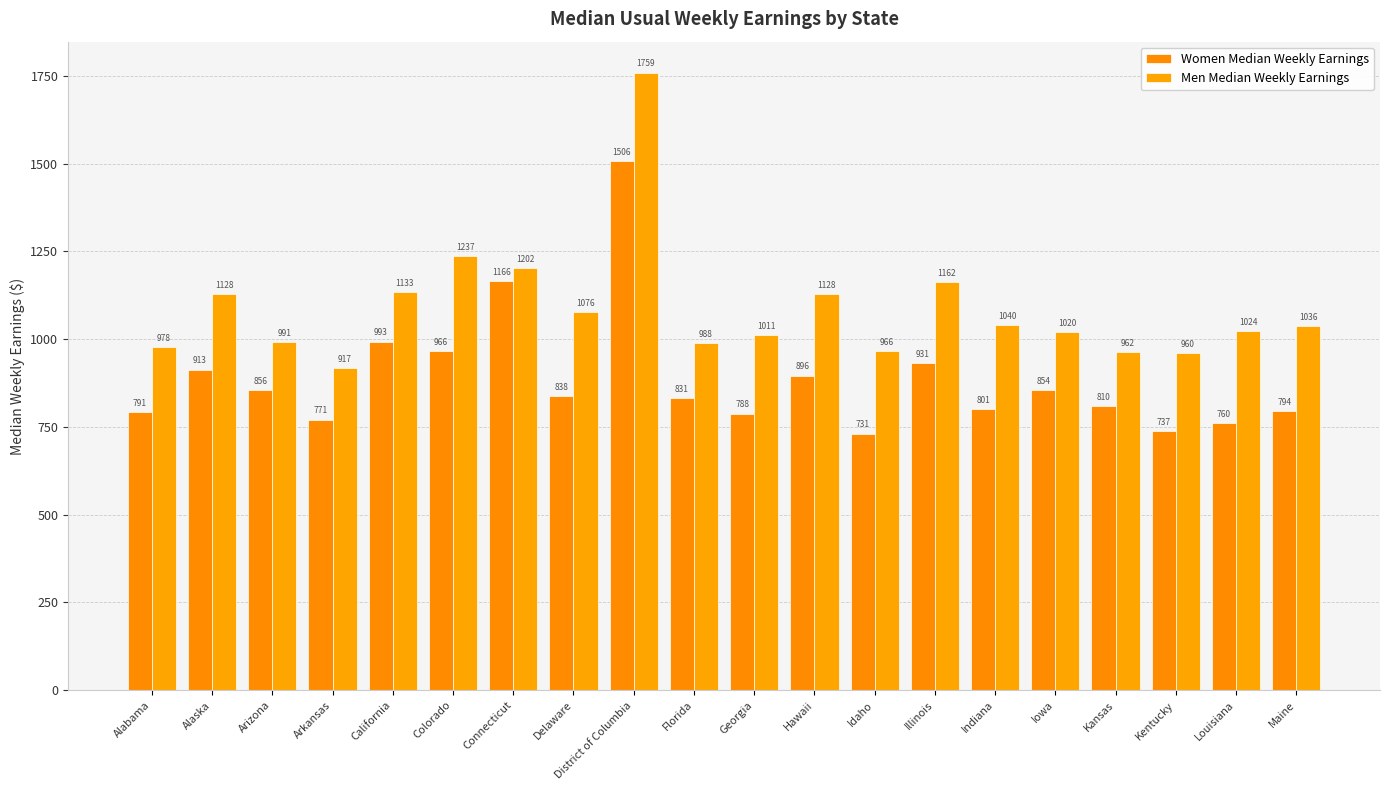

What is the value of the Men Median Weekly Earnings bar at the 17th from the left?

962